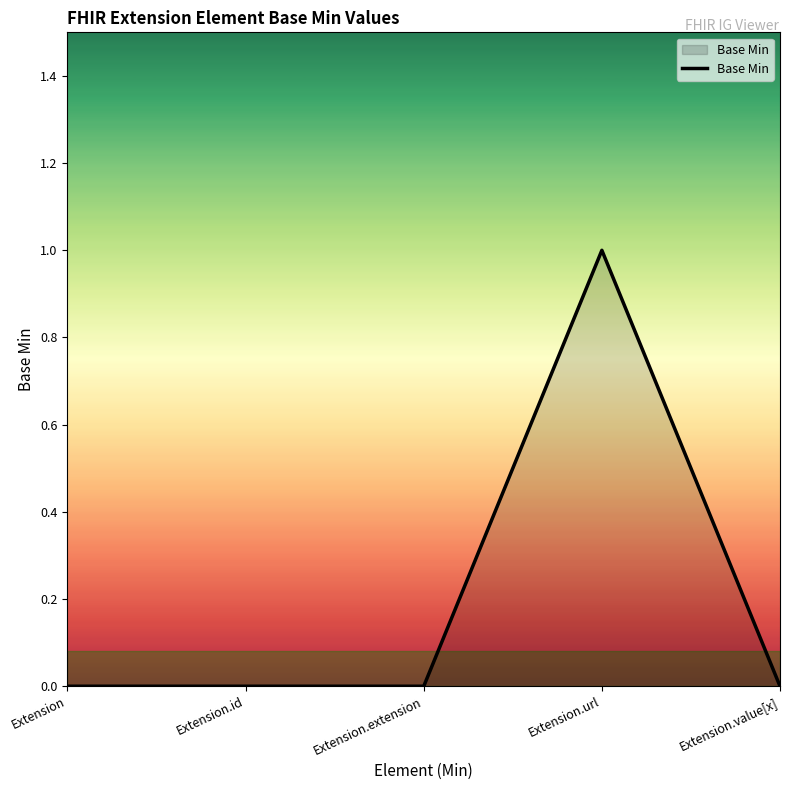

Reading left to right, transcribe all the data shown in this chart.

0	0	0	1	0